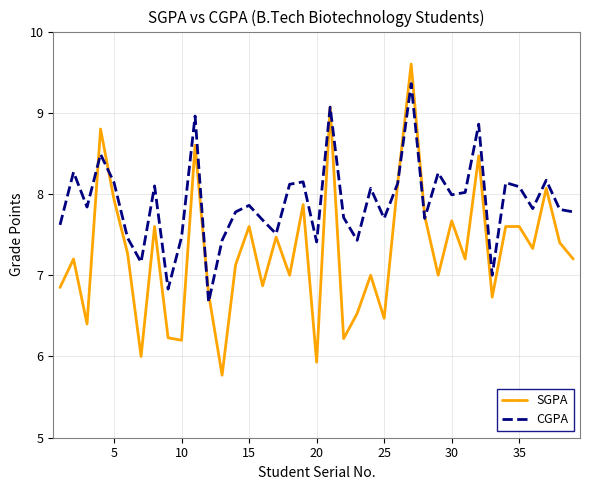

List the series in order of their overall mean, highest first.

CGPA, SGPA